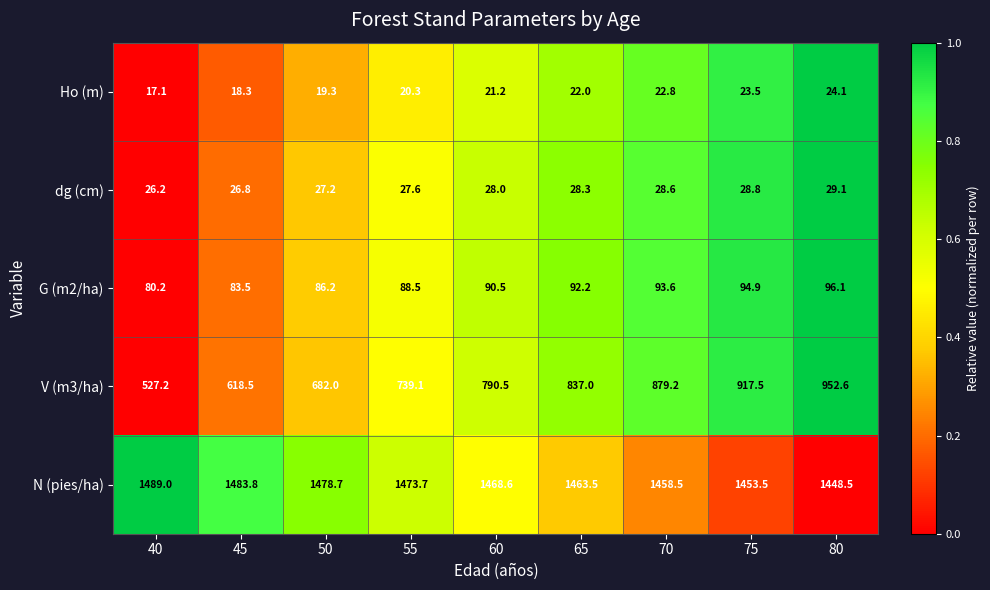

What is the difference between the maximum and minimum values in the V (m3/ha) series?

425.4